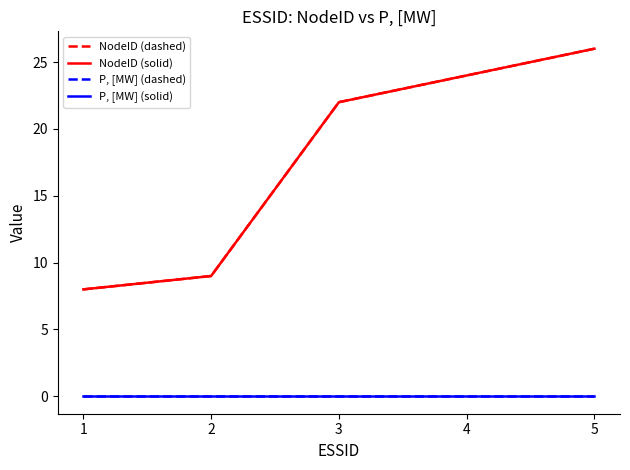

Is the value of NodeID (dashed) at 4 greater than the value of P, [MW] (solid) at 5?

Yes